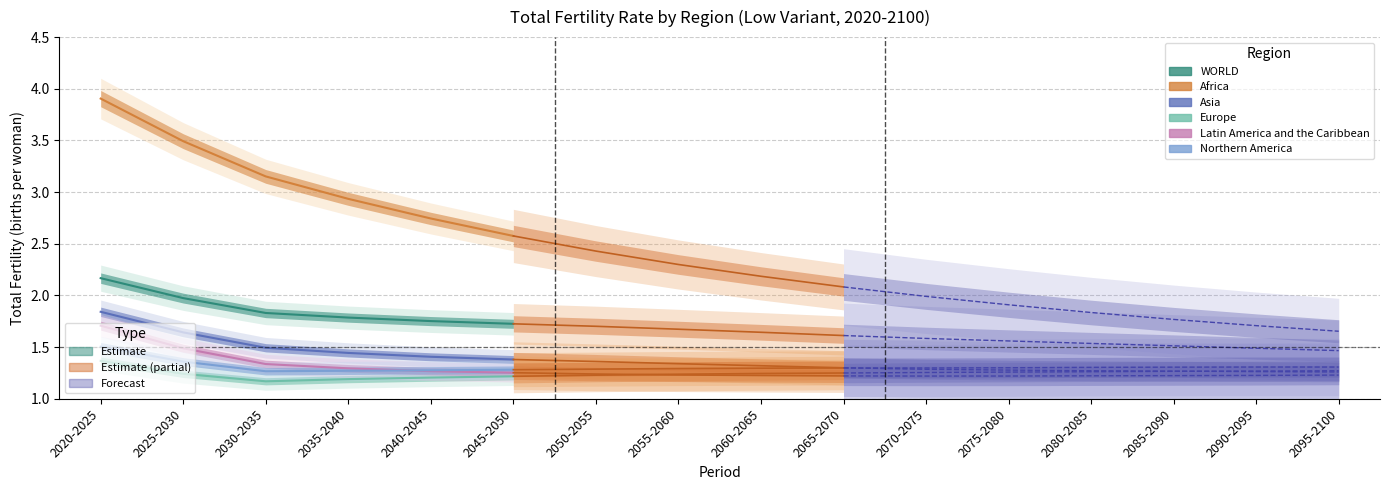

True or false: Europe and WORLD cross at least once.

False